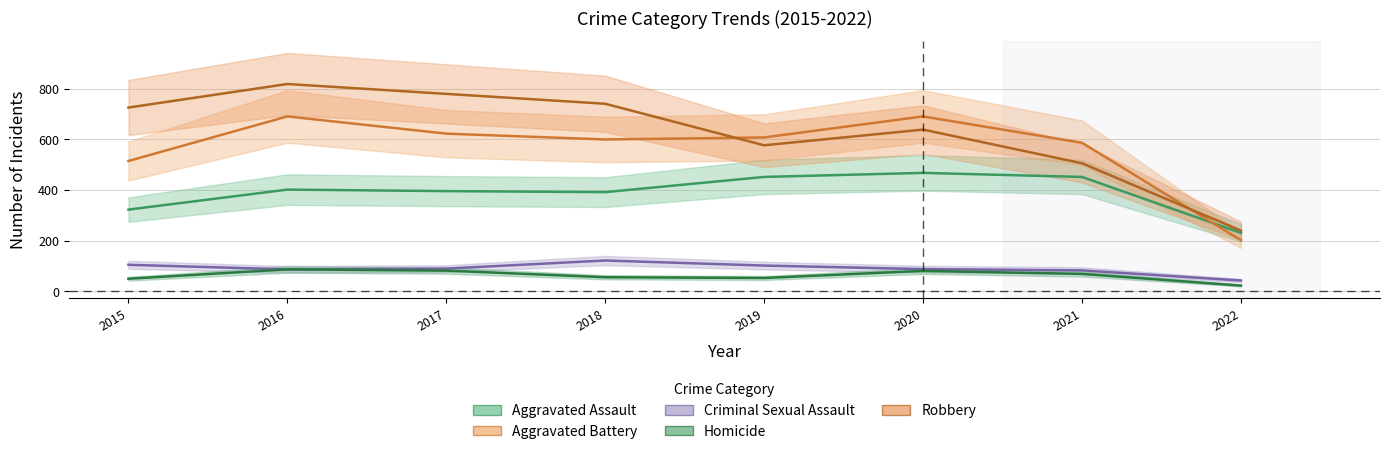

At which category does Aggravated Battery reach its first local peak?

2016